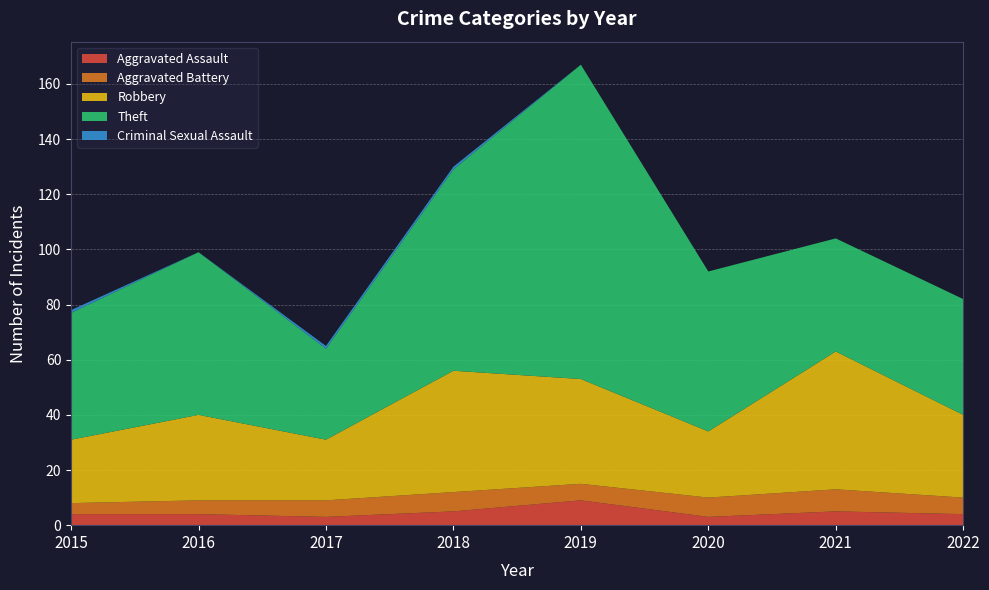

Reading left to right, transcribe all the data shown in this chart.

Aggravated Assault: 4	4	3	5	9	3	5	4
Aggravated Battery: 4	5	6	7	6	7	8	6
Robbery: 23	31	22	44	38	24	50	30
Theft: 46	59	33	73	114	58	41	42
Criminal Sexual Assault: 1	0	1	1	0	0	0	0